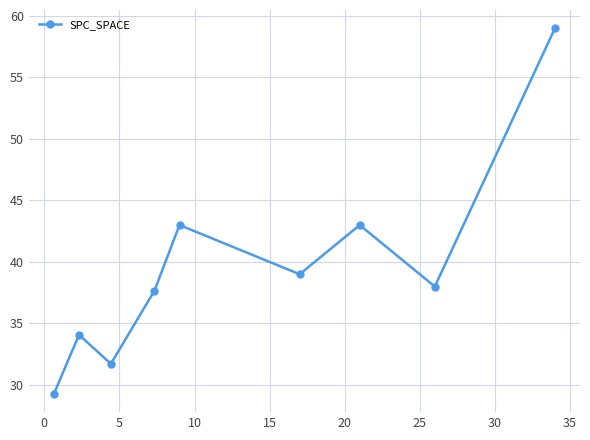

Reading right to left, what are all the values shown in this chart?

59.0	38.0	43.0	39.0	43.0	37.7	31.7	34.1	29.3